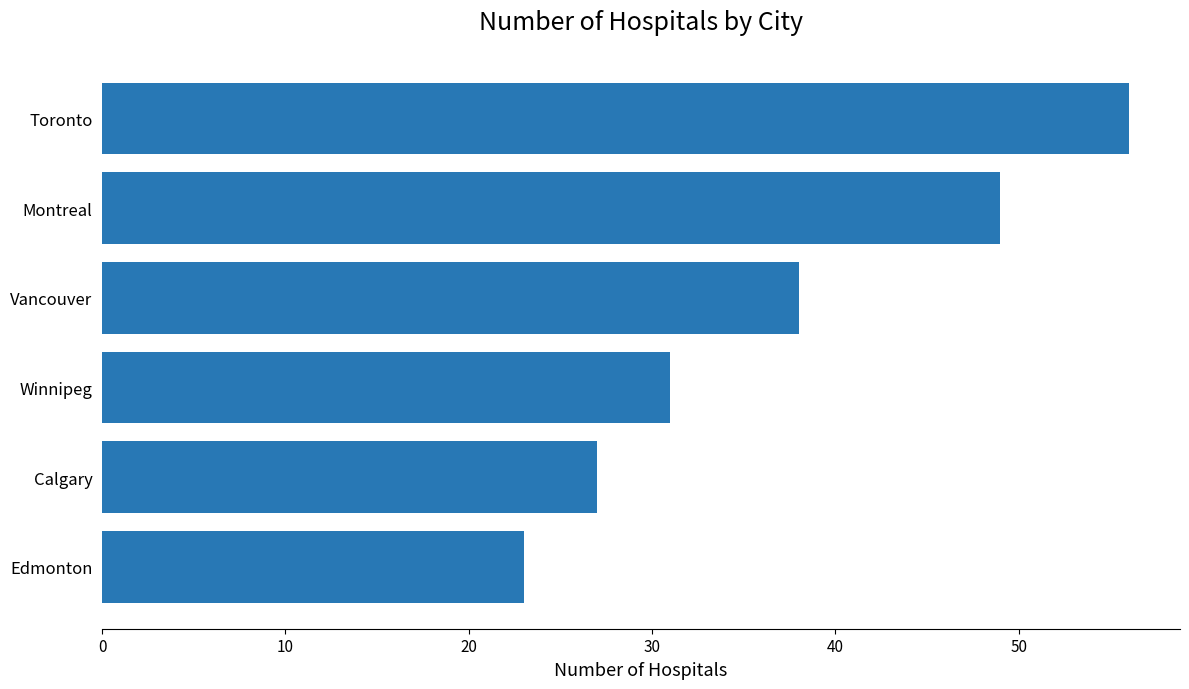

What position from the bottom is Montreal?

5